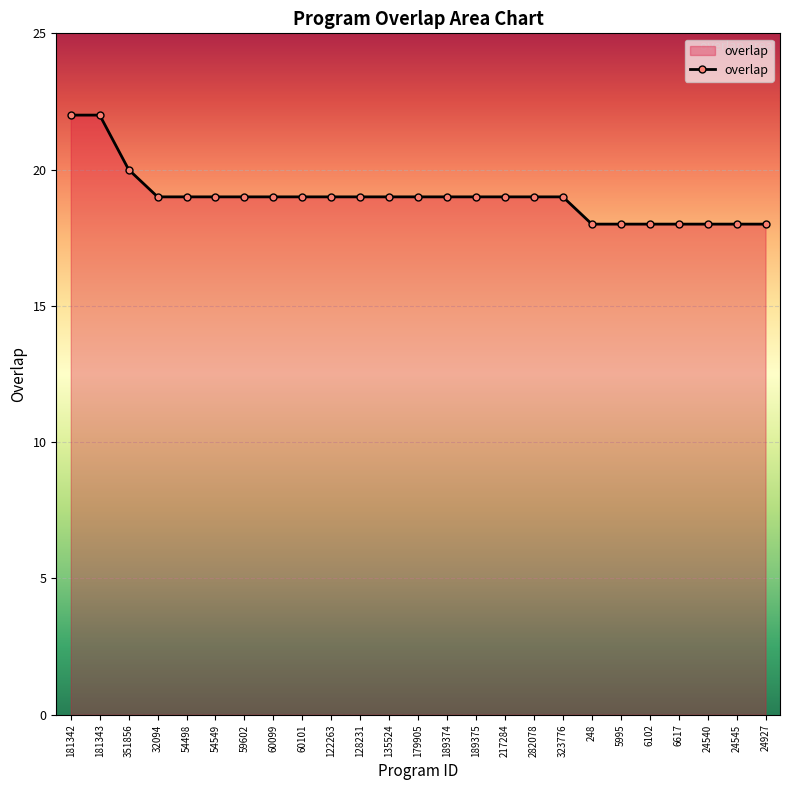

What is the label of the 21st point from the right?

54498